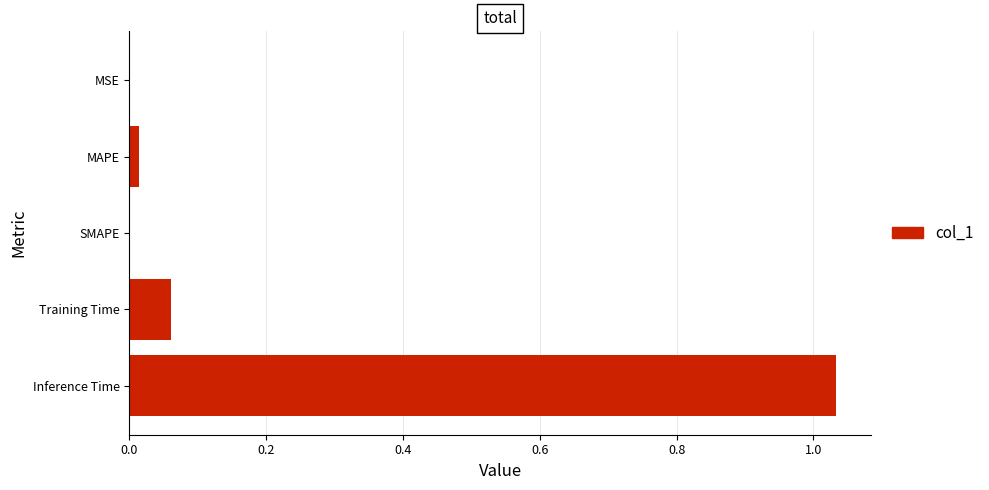

The value at MSE is 0.0. True or false?

True